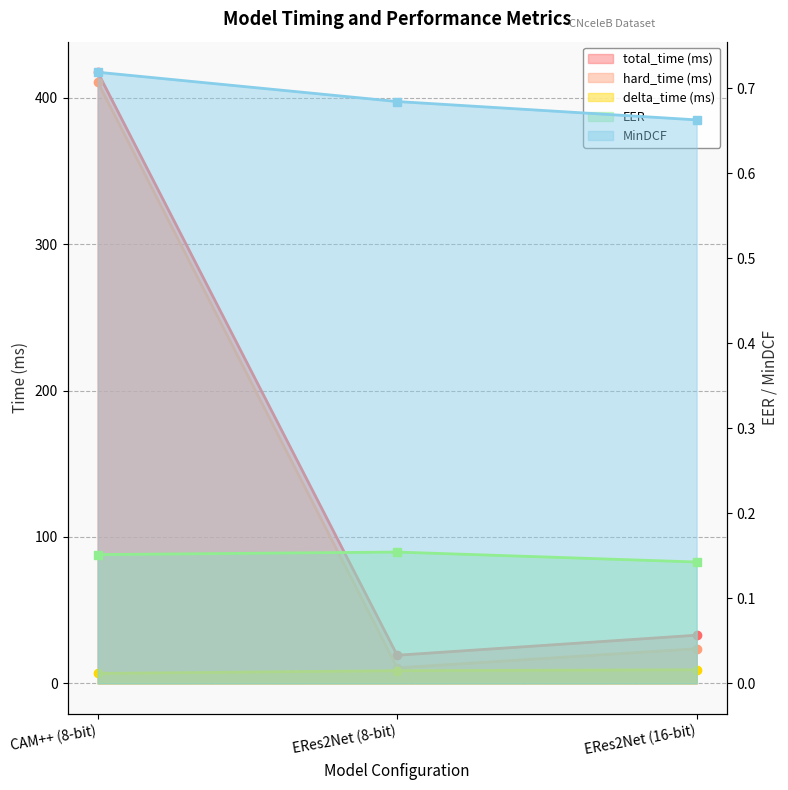

Which series has the largest range (max minus min)?

hard_time (ms)